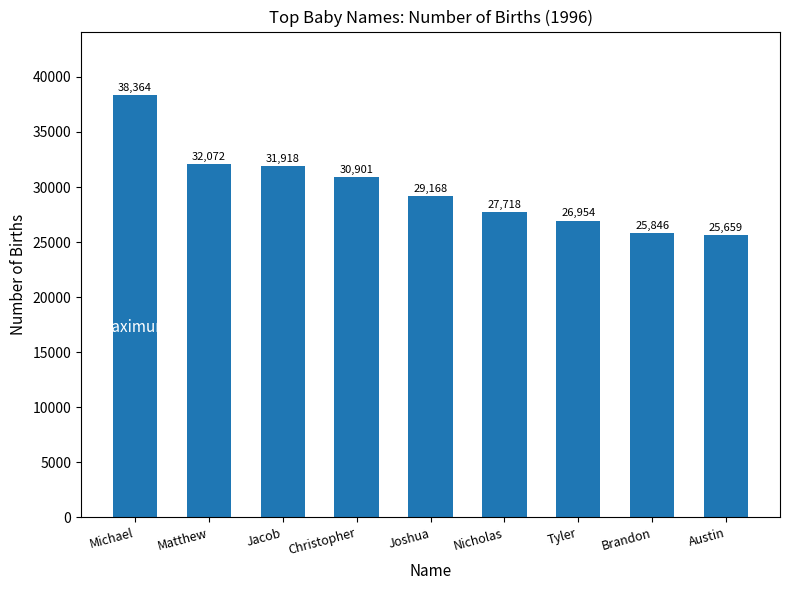

What is the difference between the values at Tyler and Nicholas?

764